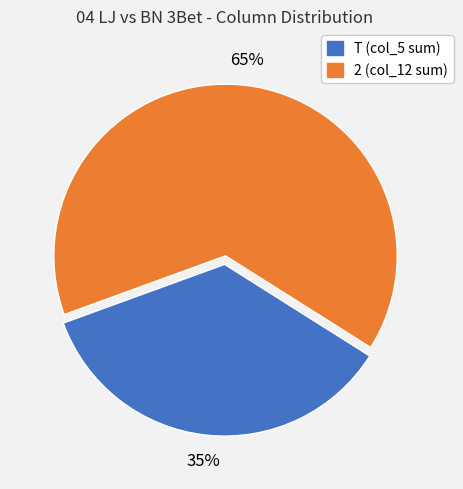

Is there a majority slice in this chart?

Yes